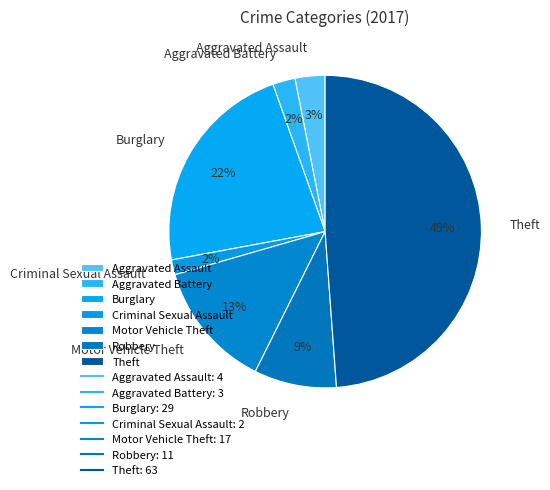

To the nearest percent, what is the average slice percentage?

14%